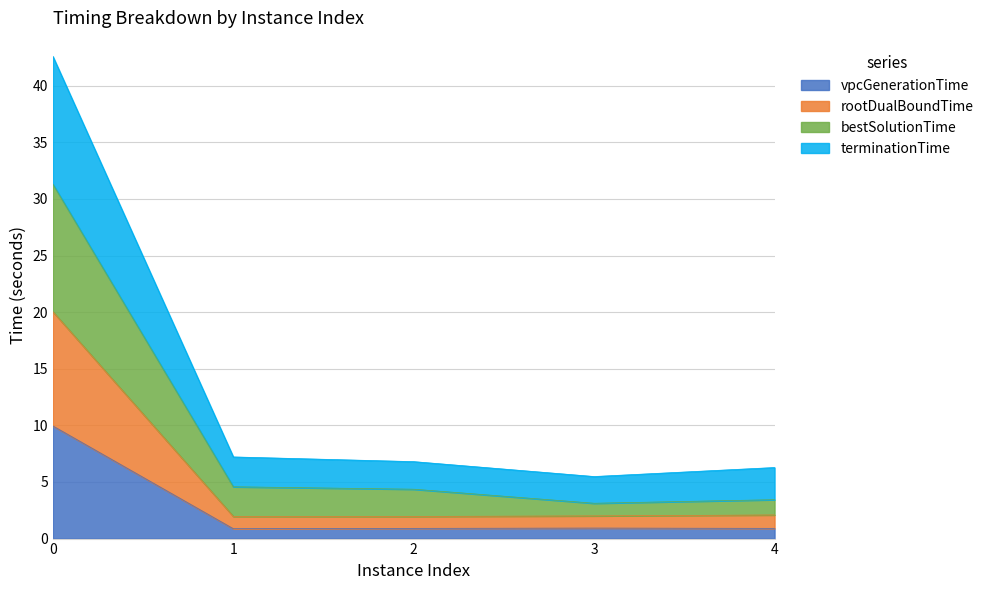

Which series changed the most between 1 and 2?

terminationTime